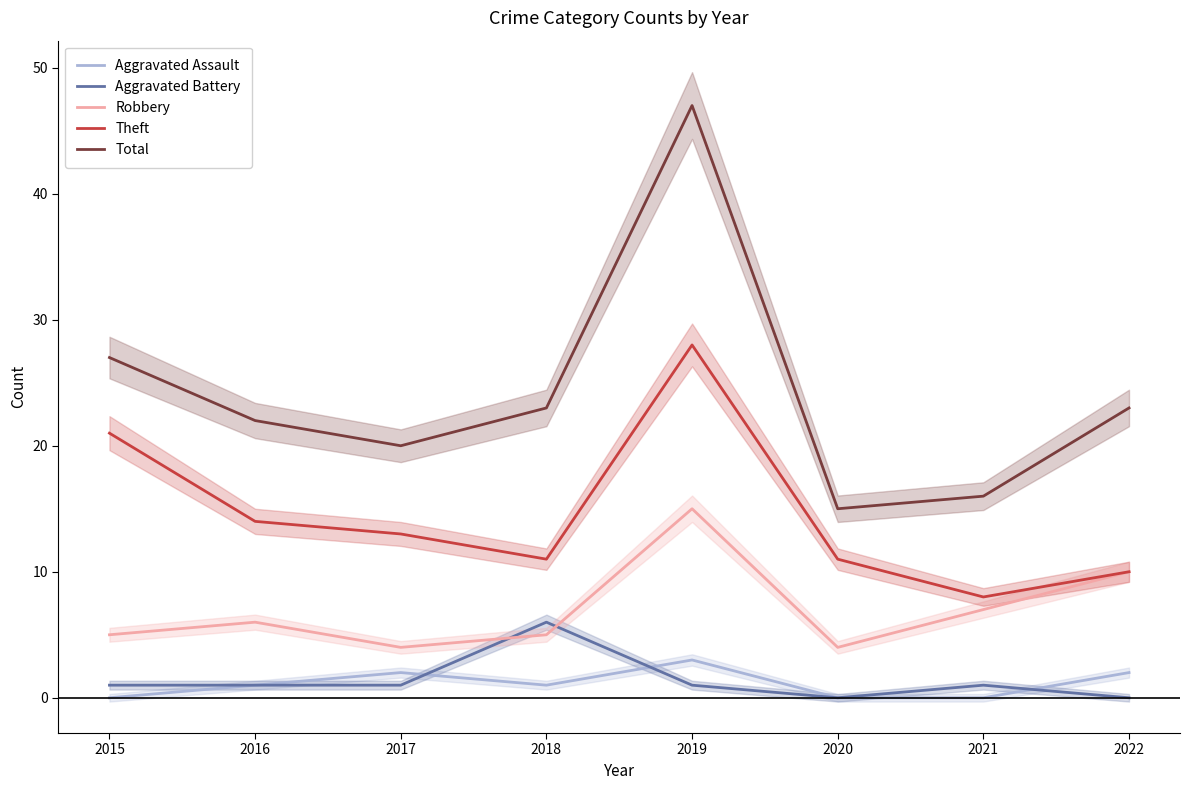

At which category is the sum across all series the highest?

2019